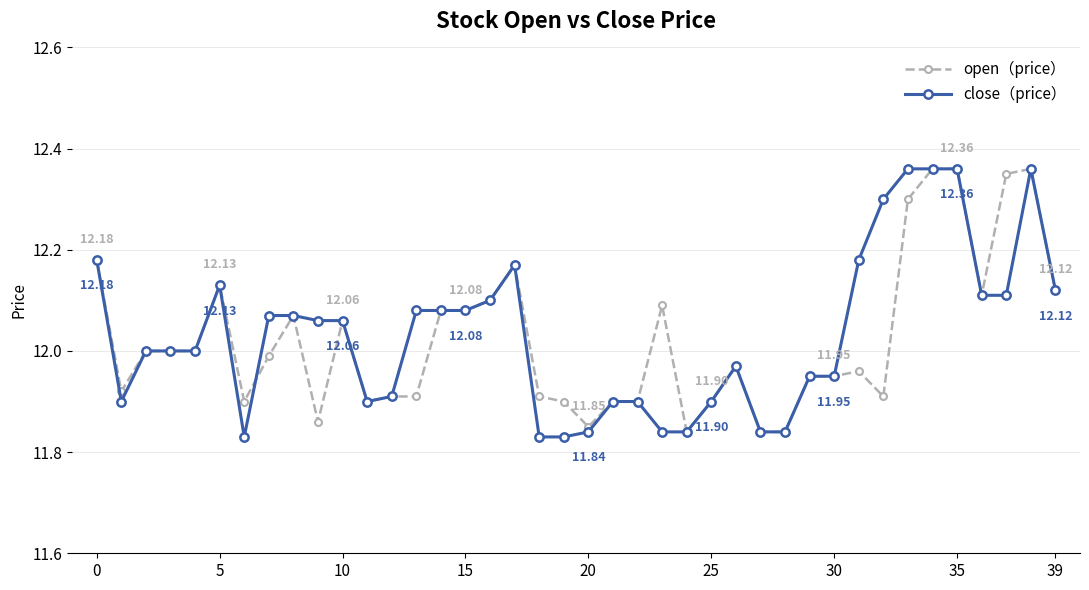

Does the chart have visible grid lines?

Yes